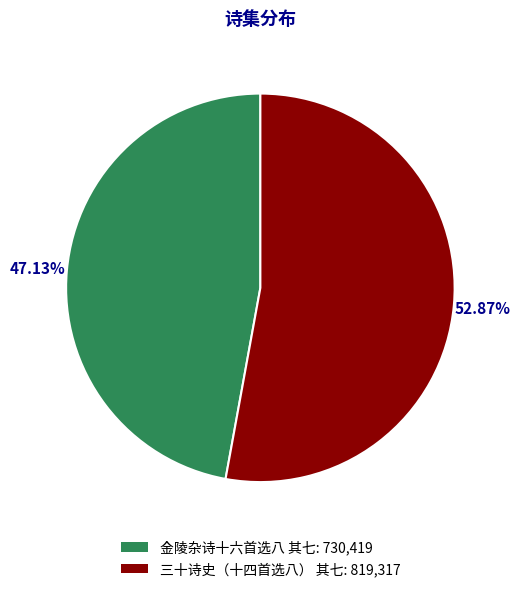

To the nearest percent, what percentage of the pie is 三十诗史（十四首选八） 其七?

53%